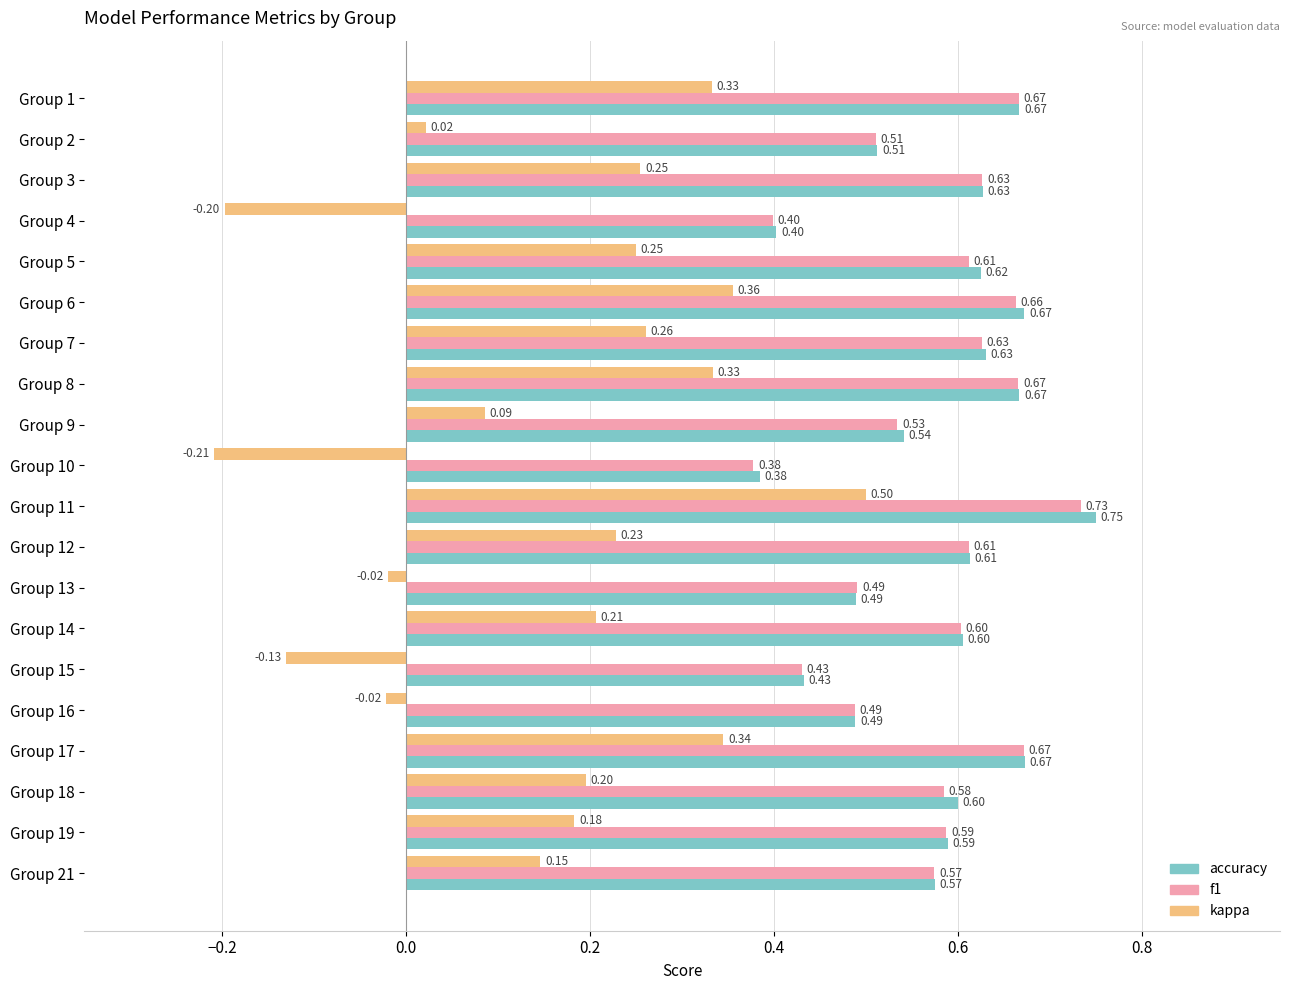

At which category does the chart reach its minimum across all series?

Group 10